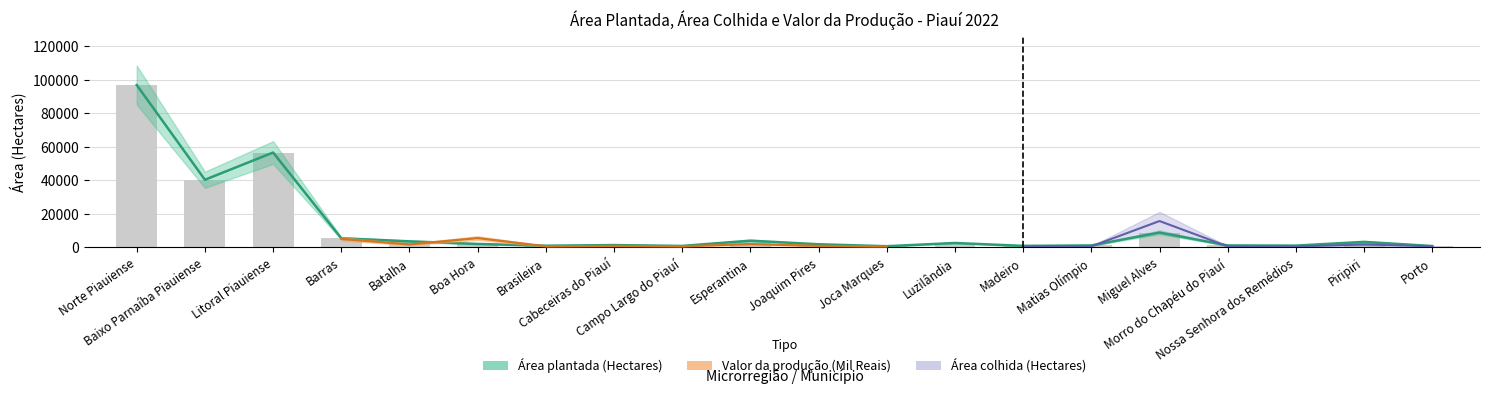

What is the difference between the values at Batalha and Norte Piauiense?

93240